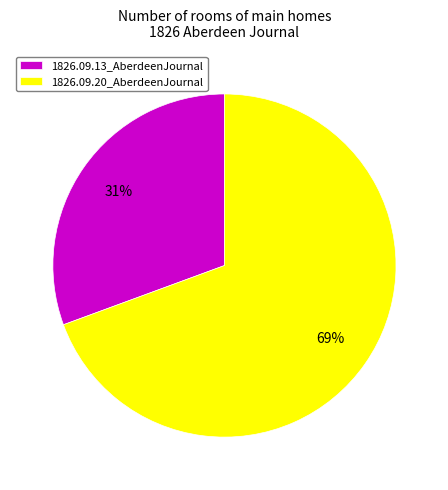

Rank the categories by value from lowest to highest.

1826.09.13_AberdeenJournal, 1826.09.20_AberdeenJournal